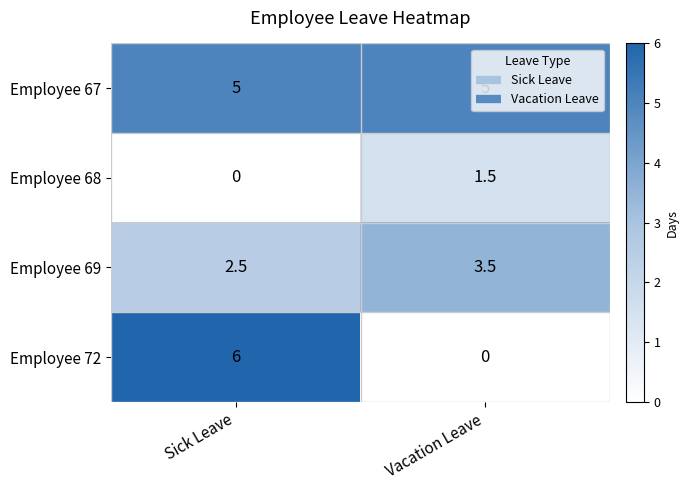

Which series changed the most between Sick Leave and Vacation Leave?

Employee 72